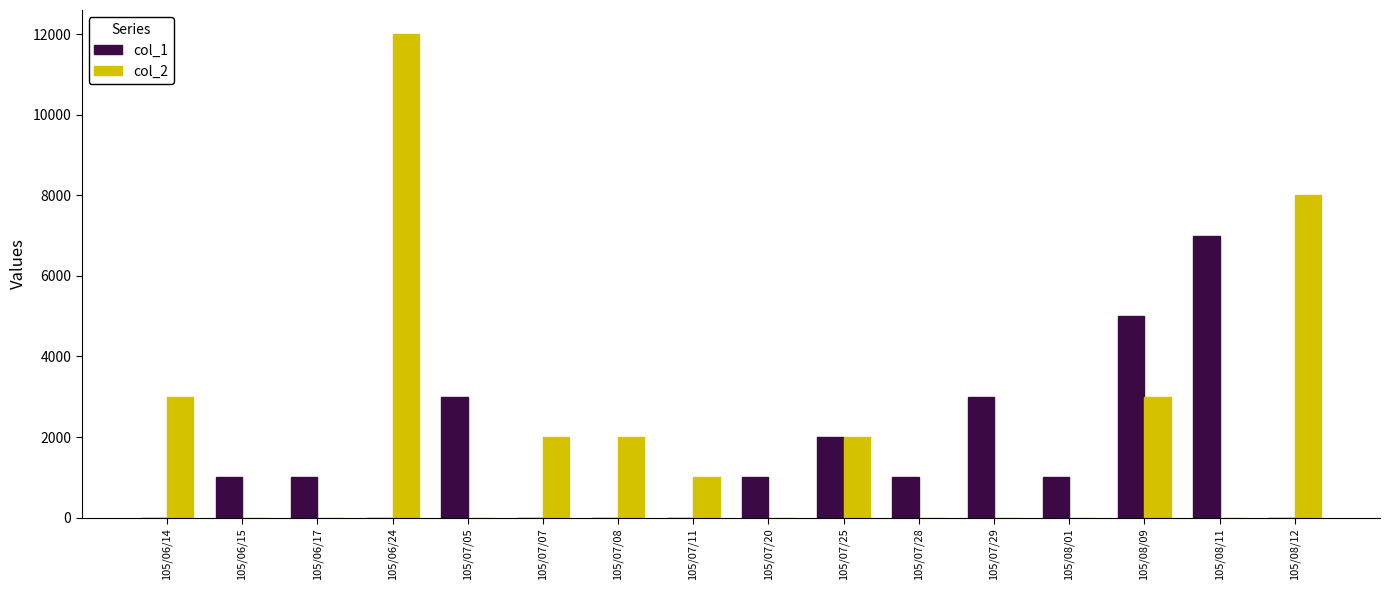

Reading left to right, transcribe all the data shown in this chart.

col_1: 105/06/14=0	105/06/15=1000	105/06/17=1000	105/06/24=0	105/07/05=3000	105/07/07=0	105/07/08=0	105/07/11=0	105/07/20=1000	105/07/25=2000	105/07/28=1000	105/07/29=3000	105/08/01=1000	105/08/09=5000	105/08/11=7000	105/08/12=0
col_2: 105/06/14=3000	105/06/15=0	105/06/17=0	105/06/24=12000	105/07/05=0	105/07/07=2000	105/07/08=2000	105/07/11=1000	105/07/20=0	105/07/25=2000	105/07/28=0	105/07/29=0	105/08/01=0	105/08/09=3000	105/08/11=0	105/08/12=8000